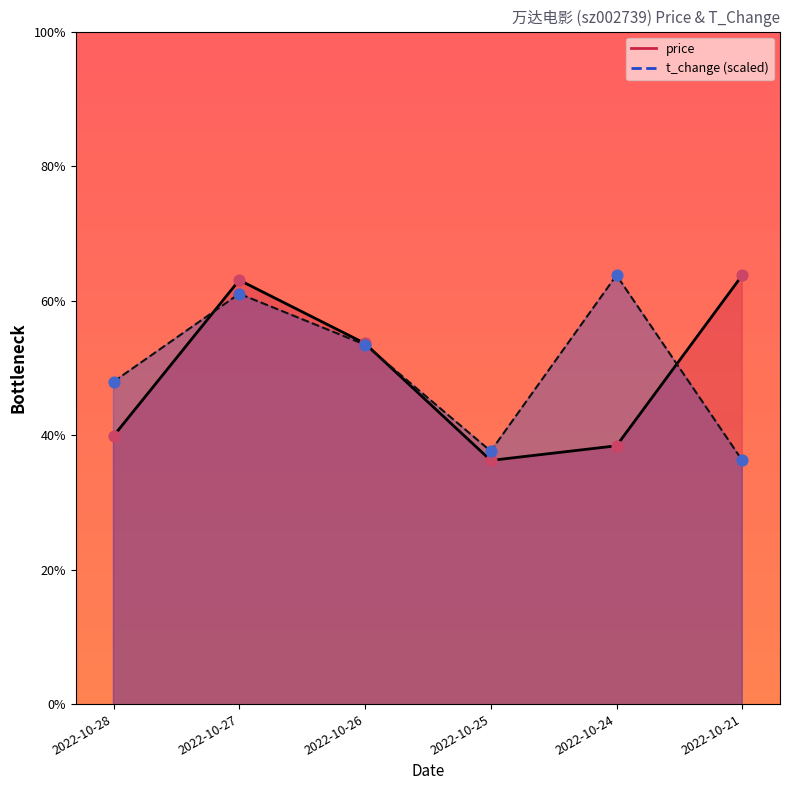

At which category is the sum across all series the highest?

2022-10-27